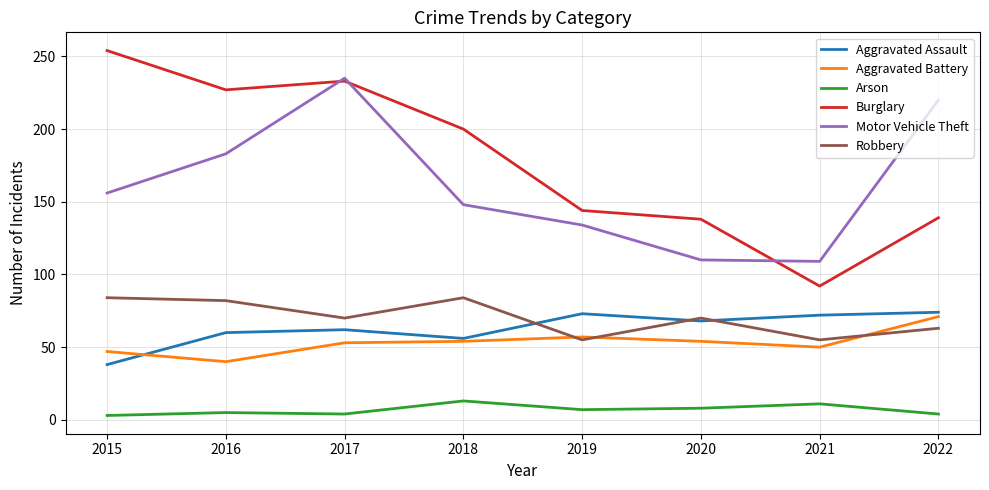

What is the greatest value displayed?

254